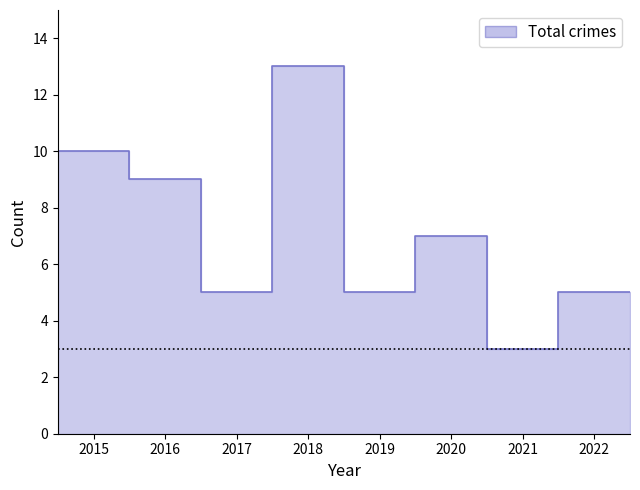

Reading left to right, transcribe all the data shown in this chart.

2015=10	2016=9	2017=5	2018=13	2019=5	2020=7	2021=3	2022=5